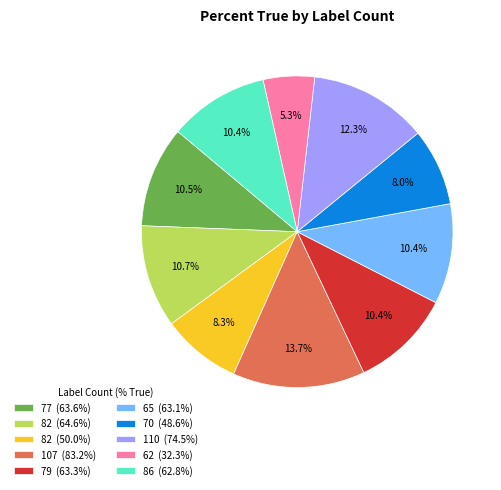

What is the ratio of the value at 110 (74.5%) to the value at 62 (32.3%)?

2.3